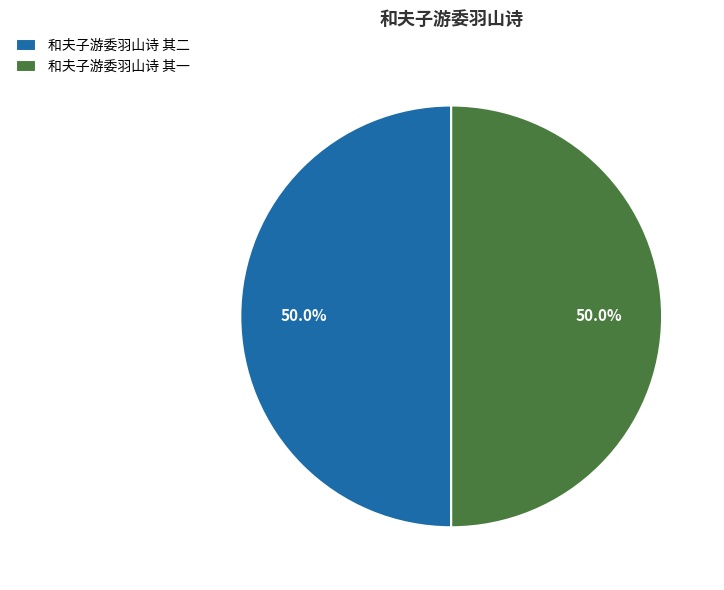

What is the ratio of the value at 和夫子游委羽山诗 其一 to the value at 和夫子游委羽山诗 其二?

1.0